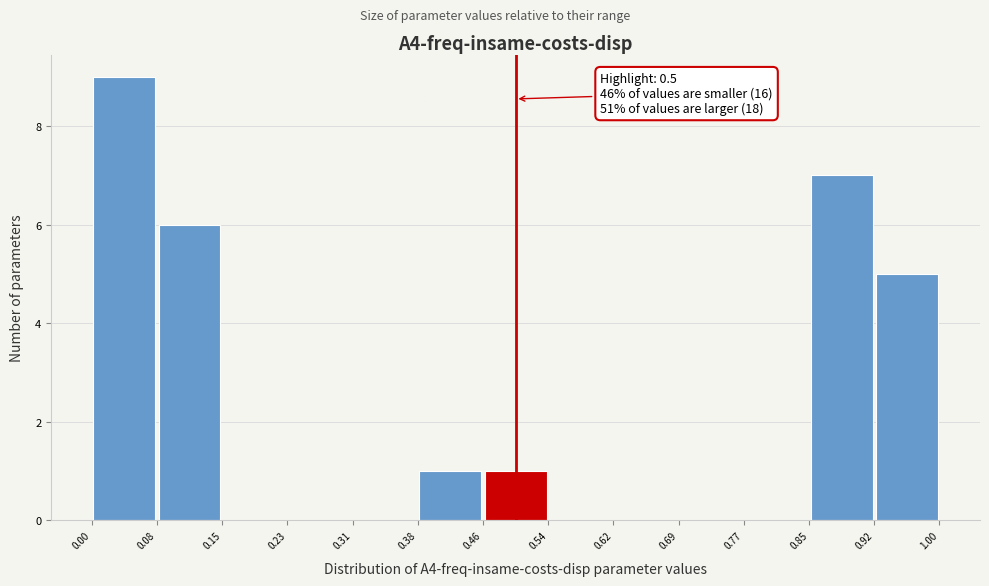

Over which range of the x-axis is the bar tallest?

0.00 to 0.08